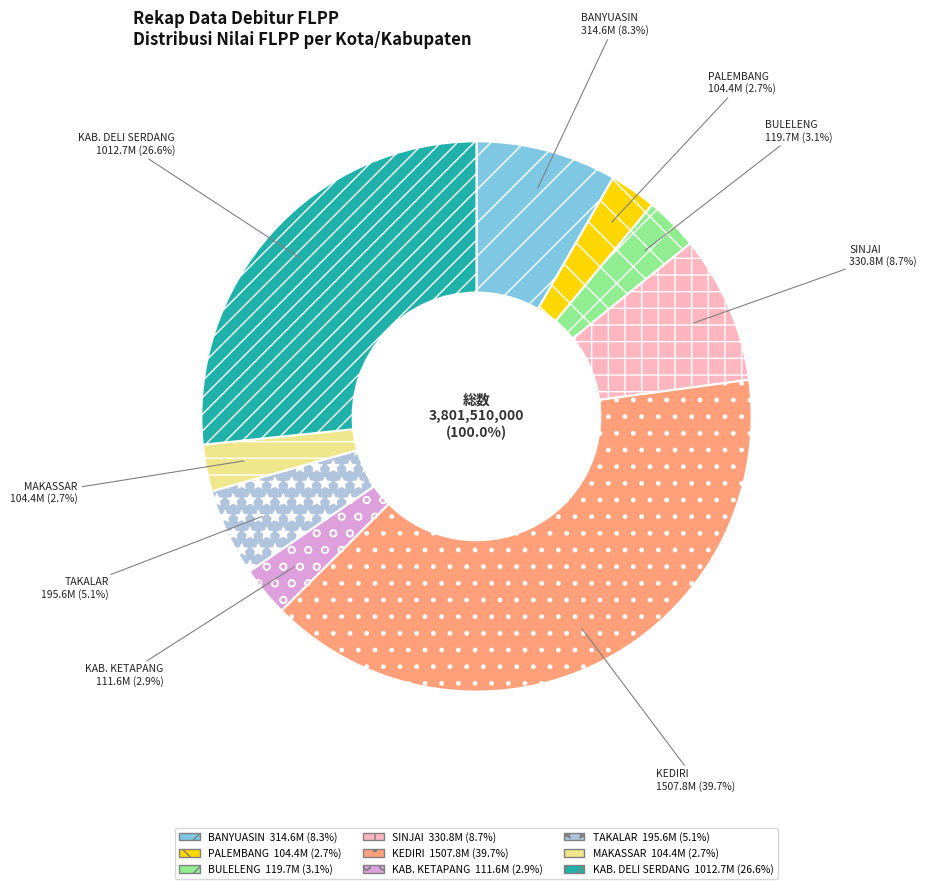

To the nearest percent, what portion does SINJAI represent?

9%